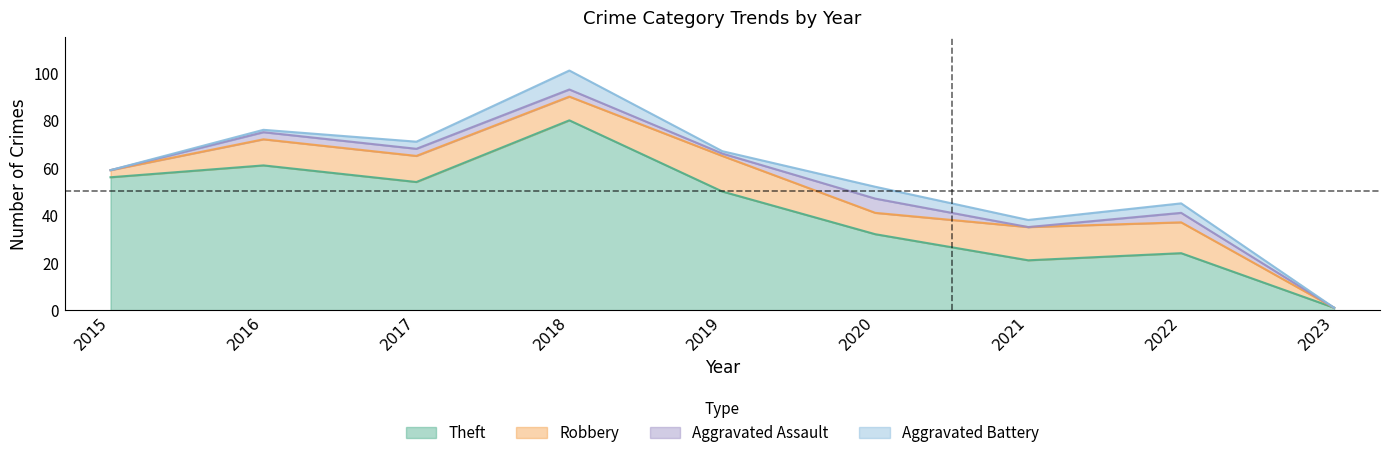

True or false: Total and Robbery cross at least once.

False